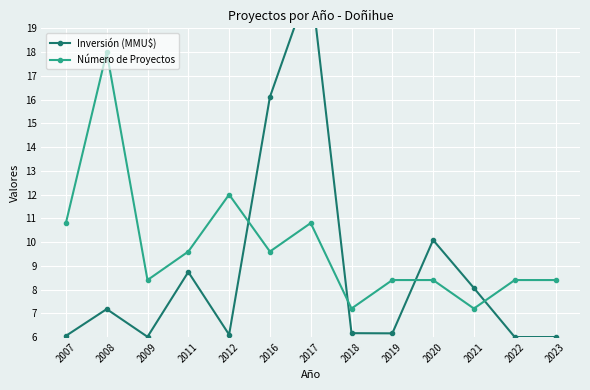

At which label is Número de Proyectos closest to 12?

2012